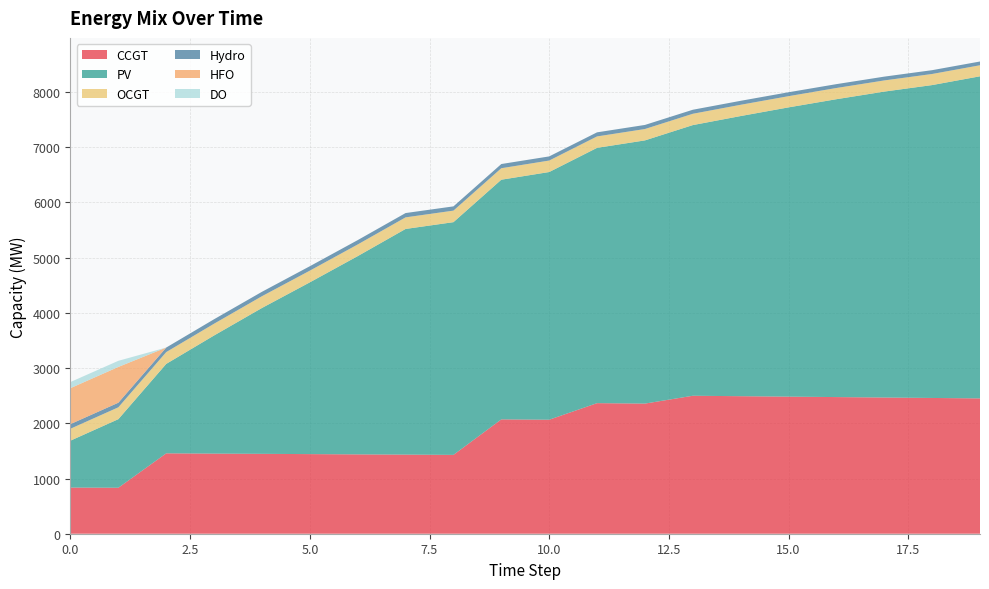

Reading left to right, what are all the values shown in this chart?

CCGT: 0=836	1=833	2=1456	3=1451	4=1447	5=1442	6=1437	7=1433	8=1428	9=2071	10=2065	11=2365	12=2357	13=2499	14=2491	15=2483	16=2475	17=2467	18=2459	19=2451
PV: 0=850	1=1242	2=1620	3=2140	4=2642	5=3111	6=3591	7=4087	8=4215	9=4341	10=4486	11=4624	12=4767	13=4902	14=5074	15=5239	16=5395	17=5541	18=5667	19=5834
OCGT: 0=216	1=215	2=214	3=213	4=213	5=212	6=211	7=210	8=209	9=208	10=208	11=207	12=206	13=205	14=204	15=203	16=203	17=202	18=201	19=200
Hydro: 0=84	1=83	2=82	3=81	4=80	5=80	6=79	7=78	8=77	9=76	10=75	11=74	12=74	13=73	14=72	15=71	16=70	17=69	18=69	19=68
HFO: 0=651	1=648	2=0	3=0	4=0	5=0	6=0	7=0	8=0	9=0	10=0	11=0	12=0	13=0	14=0	15=0	16=0	17=0	18=0	19=0
DO: 0=111	1=111	2=0	3=0	4=0	5=0	6=0	7=0	8=0	9=0	10=0	11=0	12=0	13=0	14=0	15=0	16=0	17=0	18=0	19=0